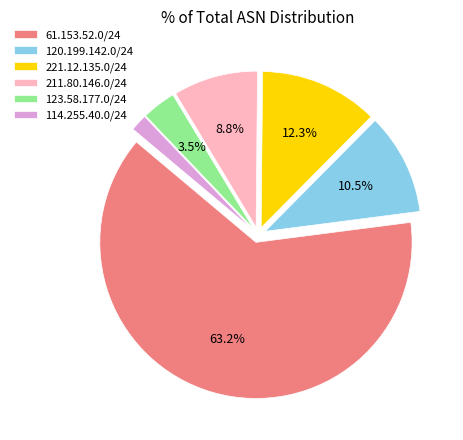

Which slice is the smallest?

114.255.40.0/24